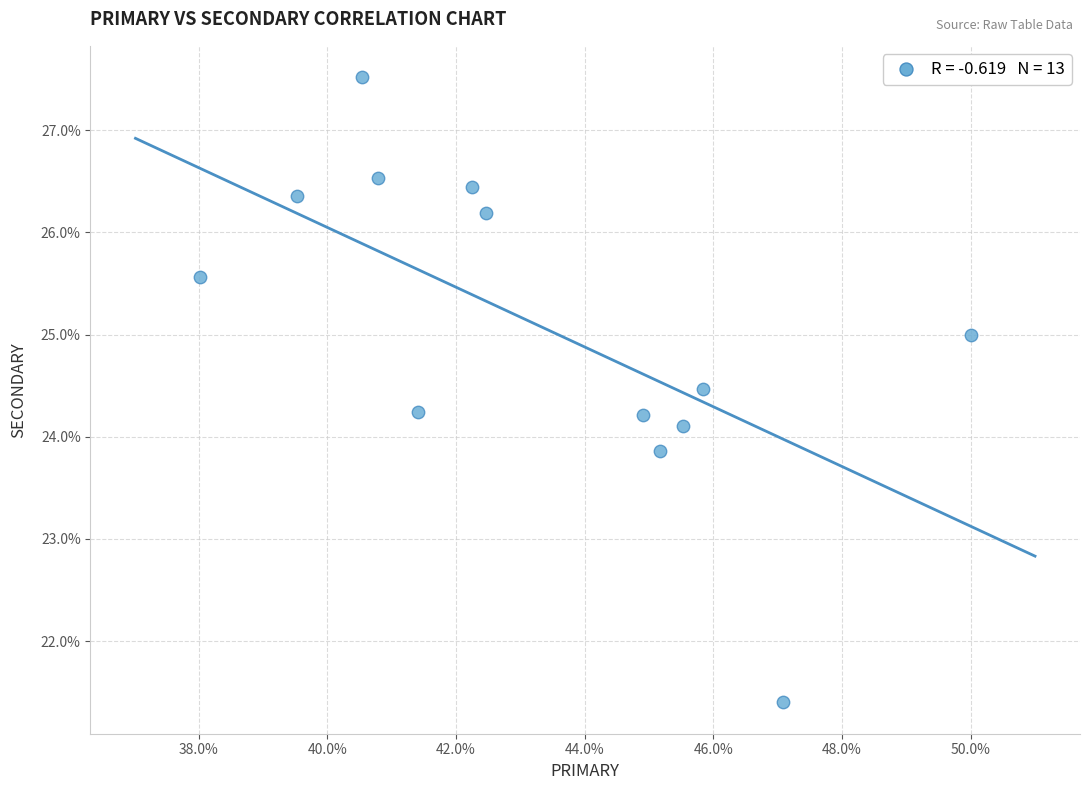

What is the range of X values (max minus min)?

12.0